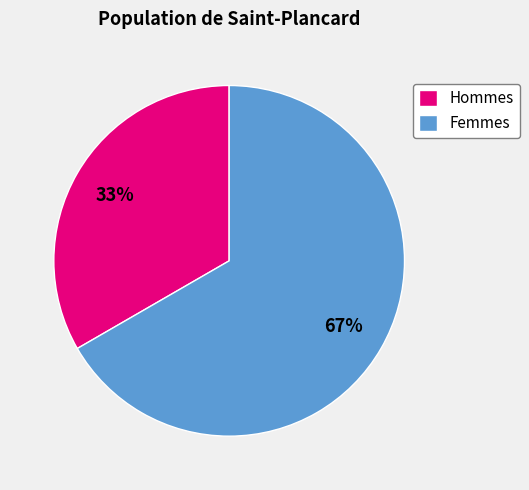

What is the smallest slice in the pie chart?

Hommes